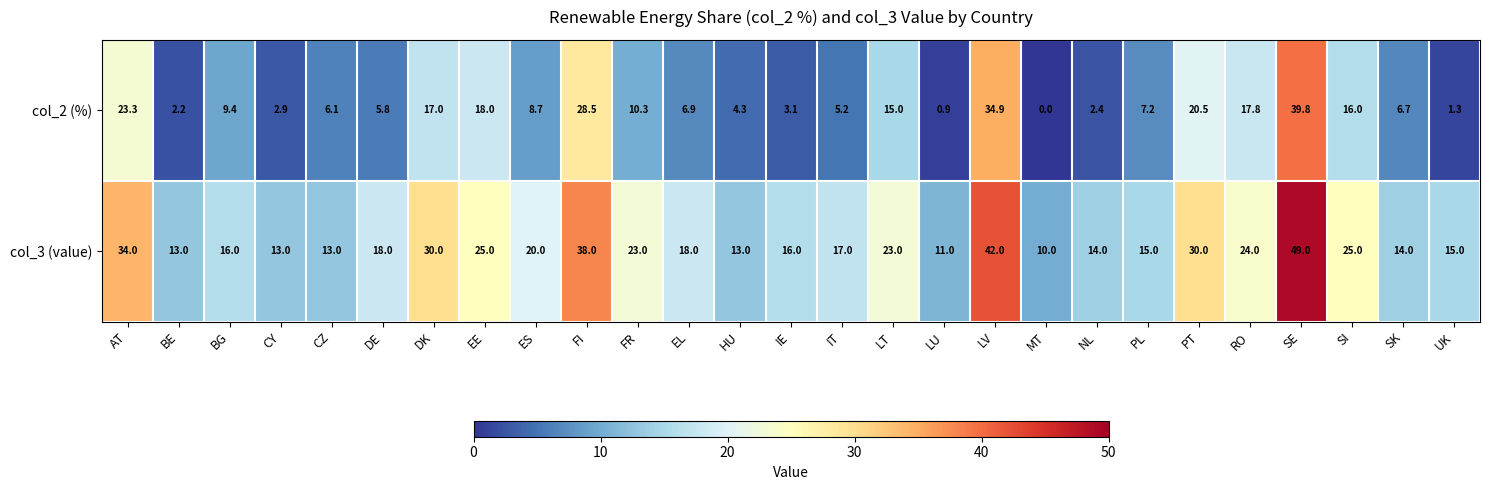

Count the number of data series in this chart.

2